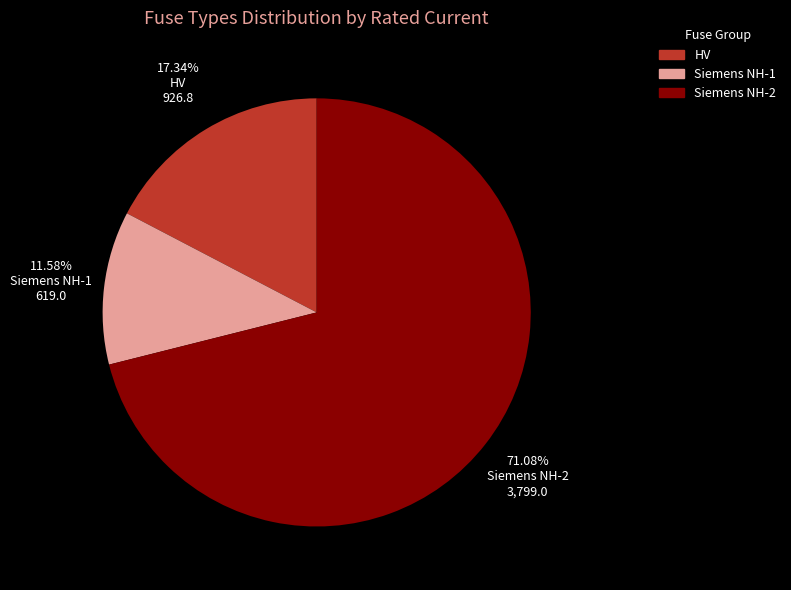

Is there a majority slice in this chart?

Yes